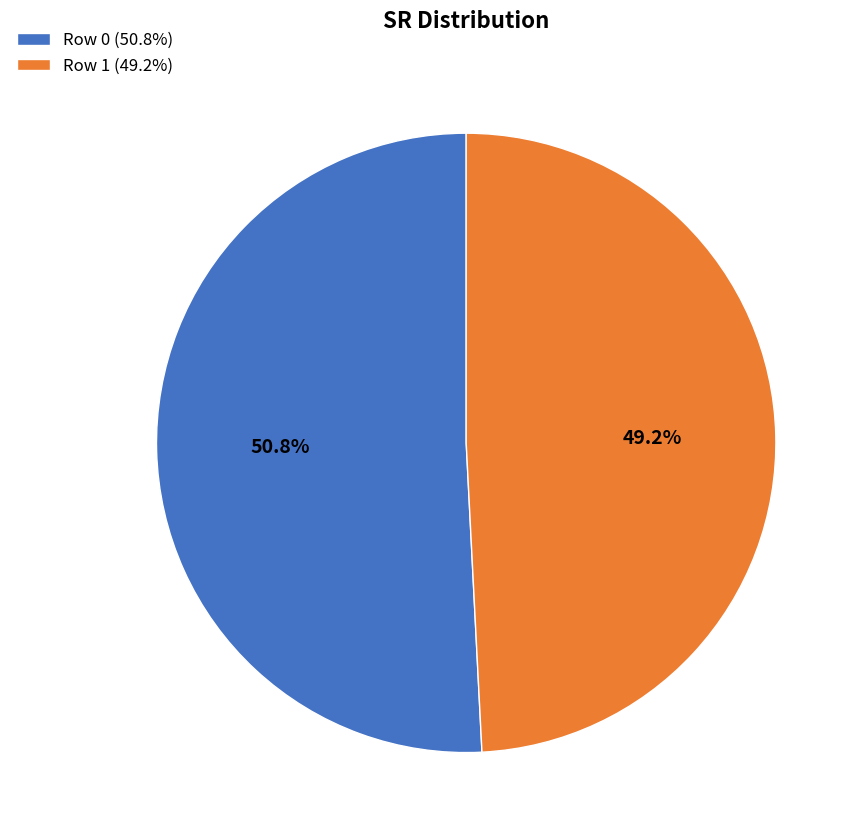

What is the majority slice?

Row 0